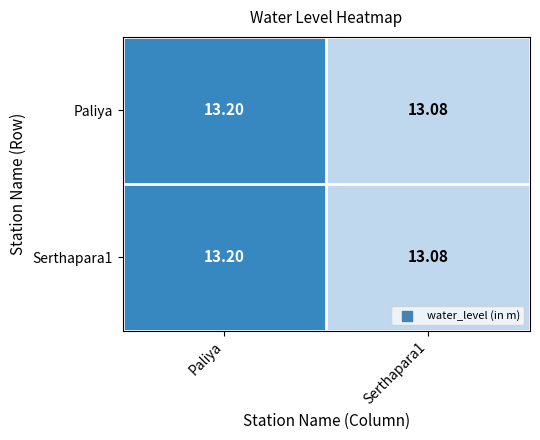

At which category does the chart reach its peak across all series?

Paliya